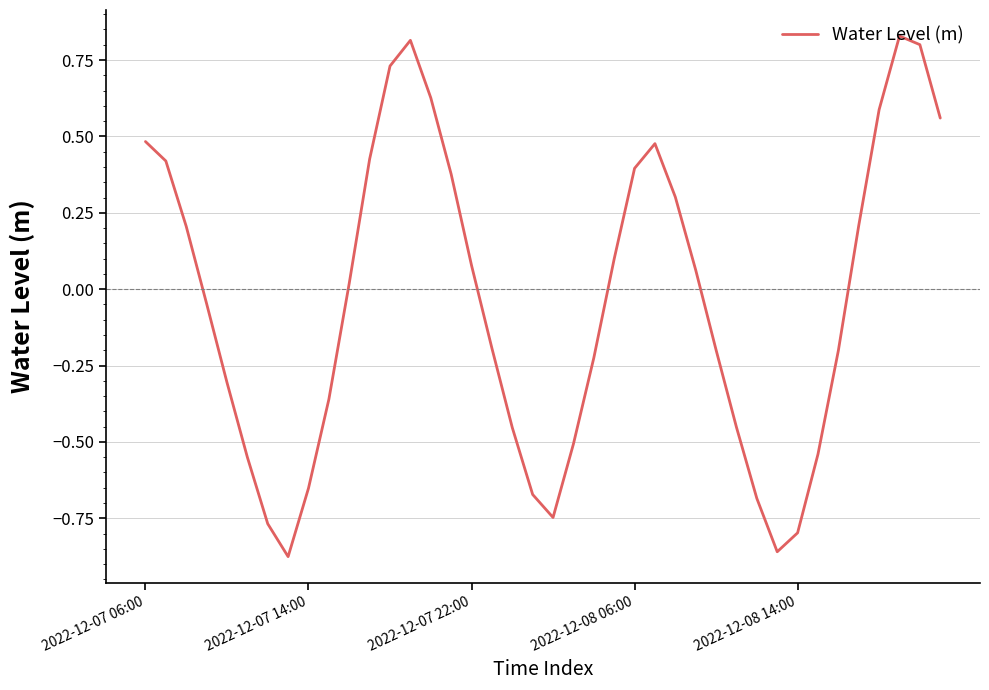

How many negative values are there?

20